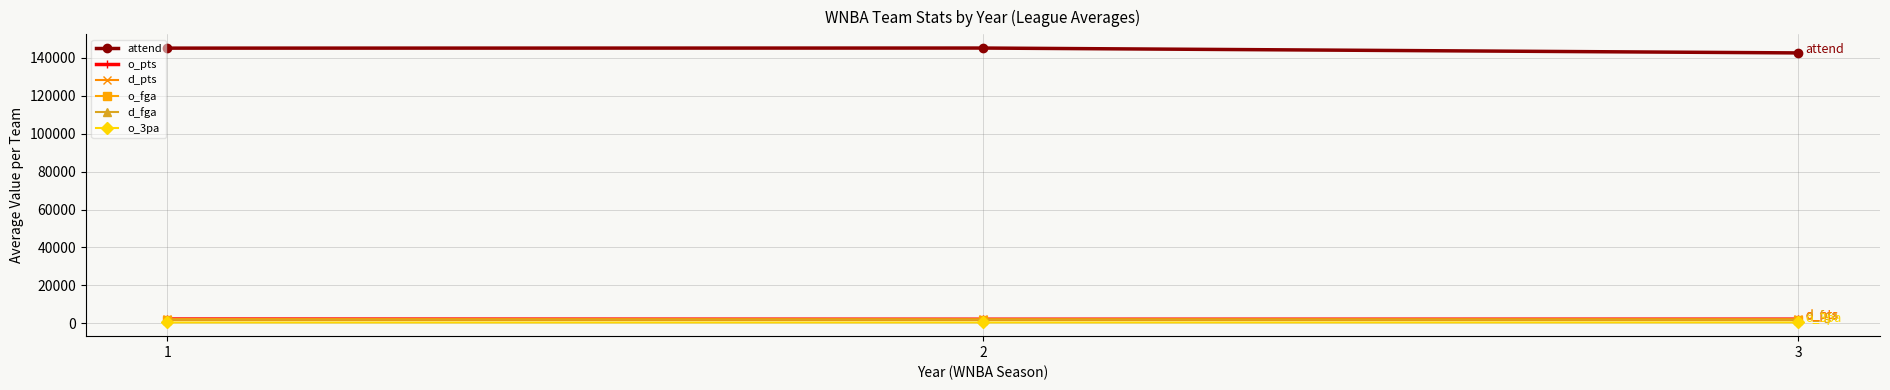

At how many categories does at least one series exceed 9628?

3